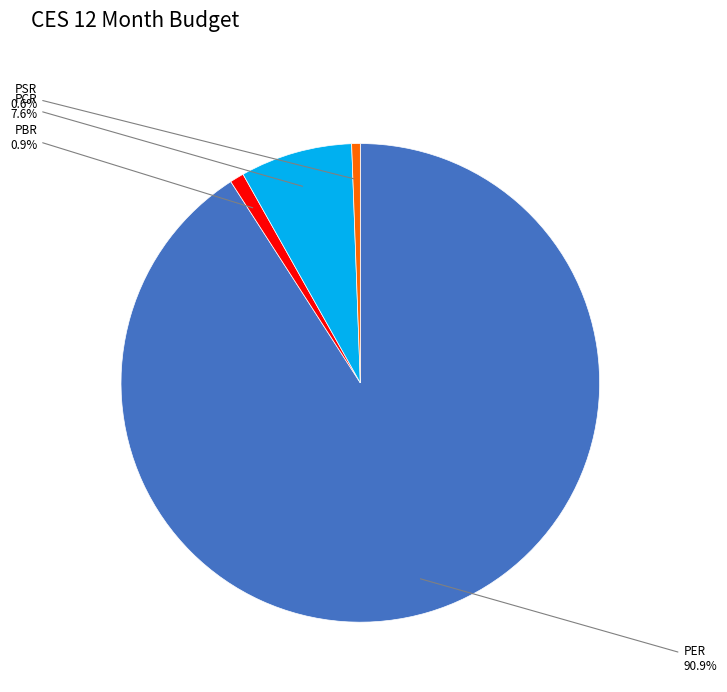

Does any single category account for the majority?

Yes